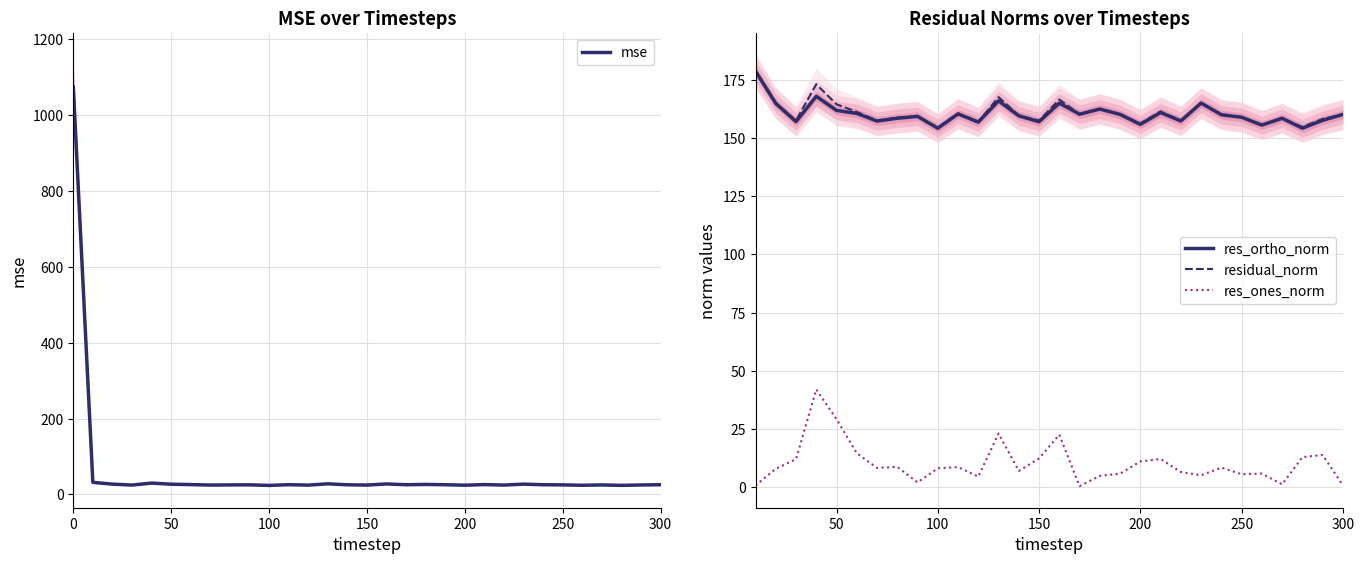

True or false: res_ortho_norm has a value of 90.6 at 120.

False